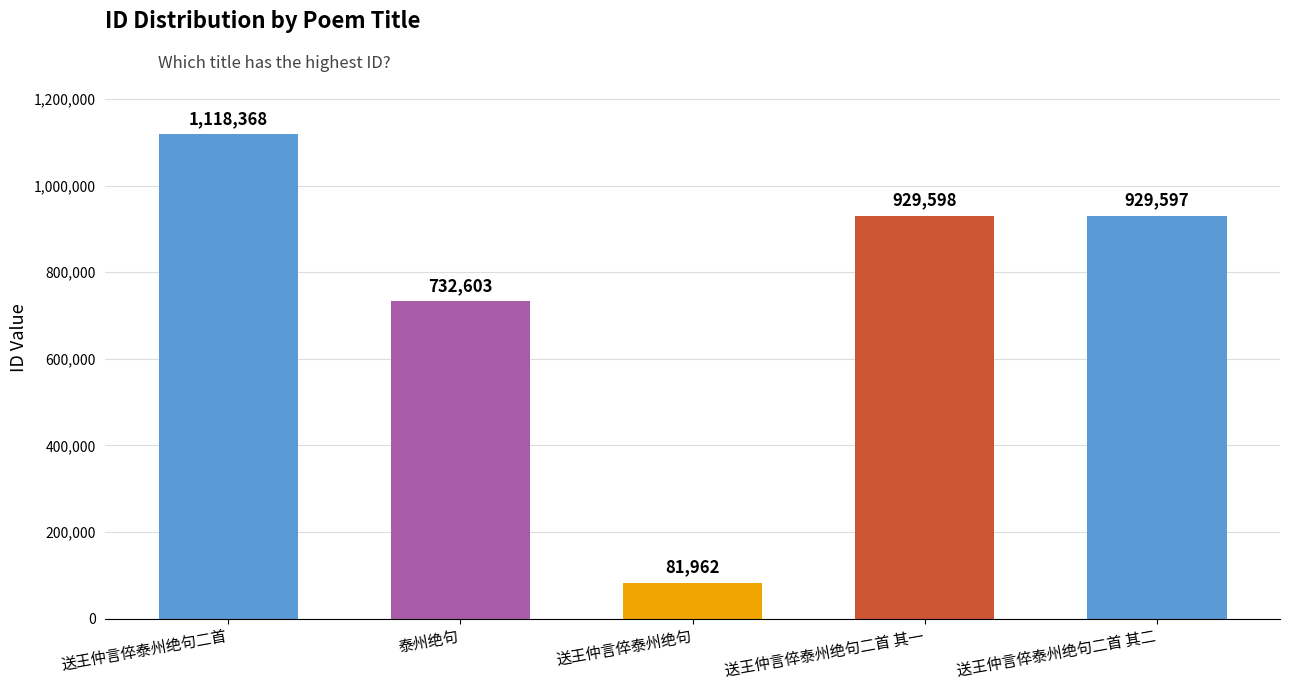

Reading left to right, transcribe all the data shown in this chart.

1118368	732603	81962	929598	929597